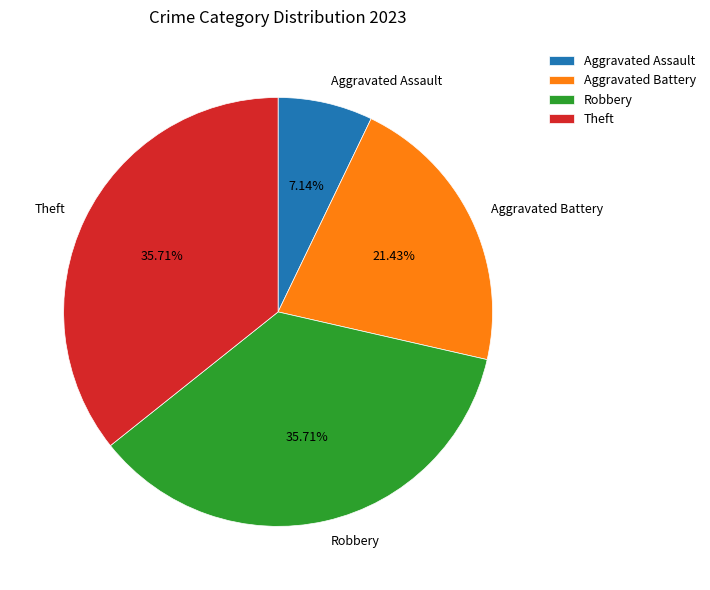

How many slices are in this pie chart?

4